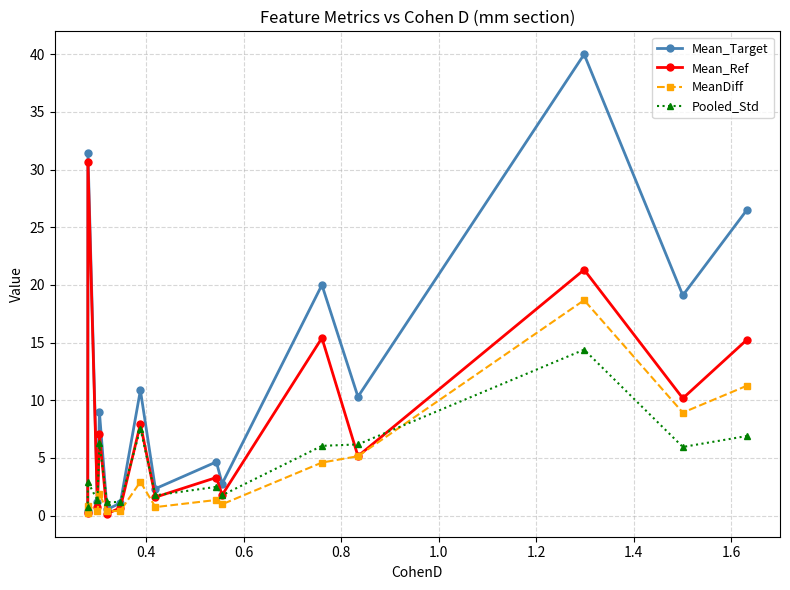

Which series has the largest range (max minus min)?

Mean_Target